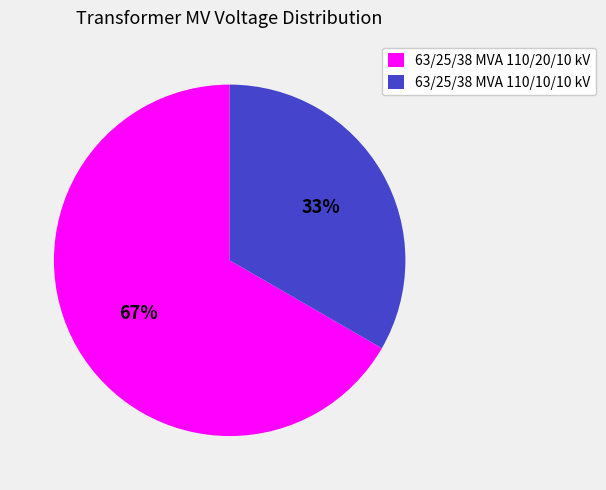

Does 63/25/38 MVA 110/20/10 kV account for over 50% of the chart?

Yes